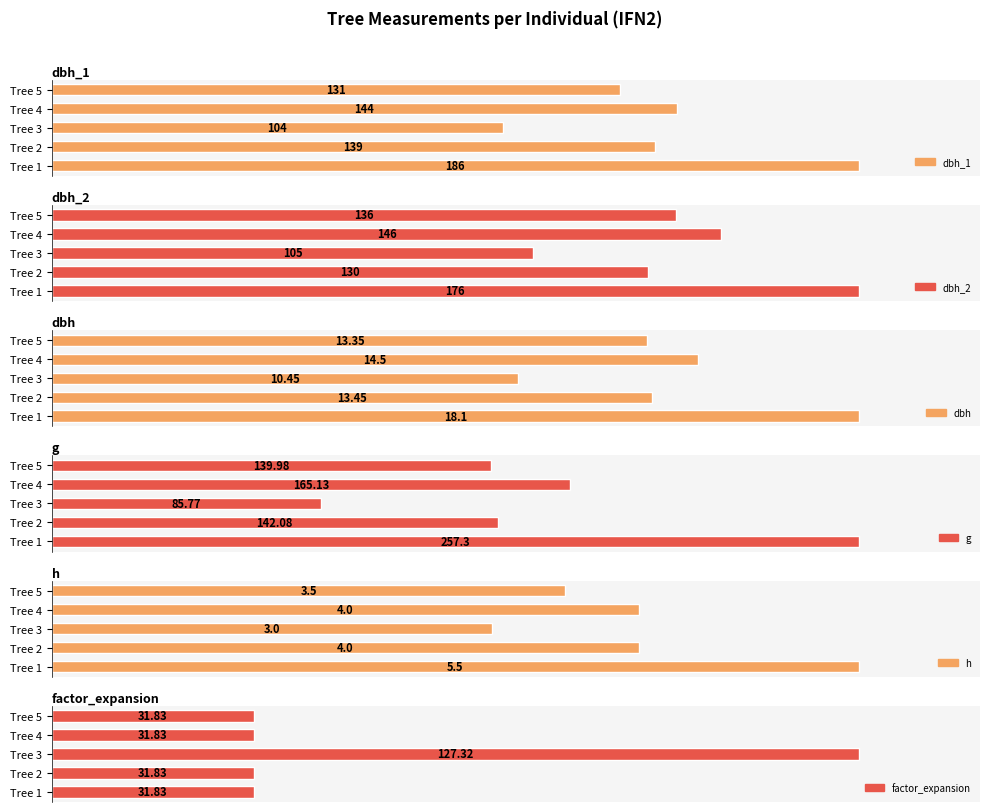

Count the number of data series in this chart.

6